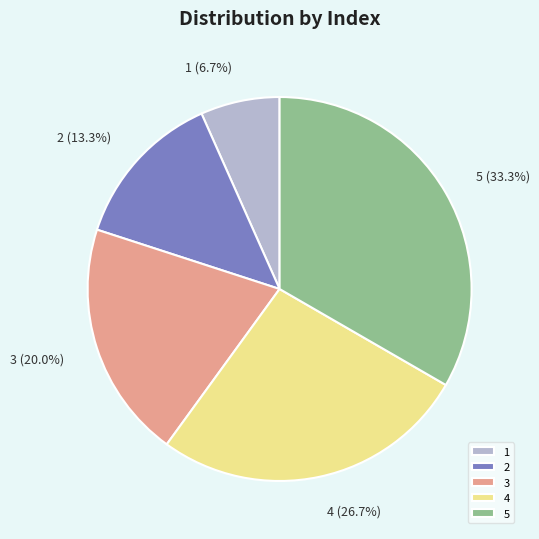

What portion of the pie excludes 4?

73.3%